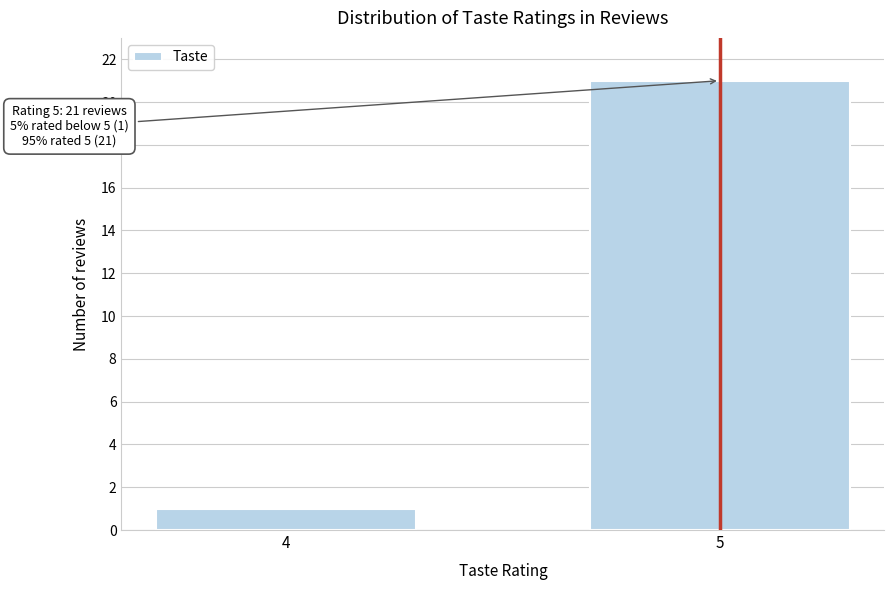

Reading left to right, transcribe all the data shown in this chart.

4=1	5=21